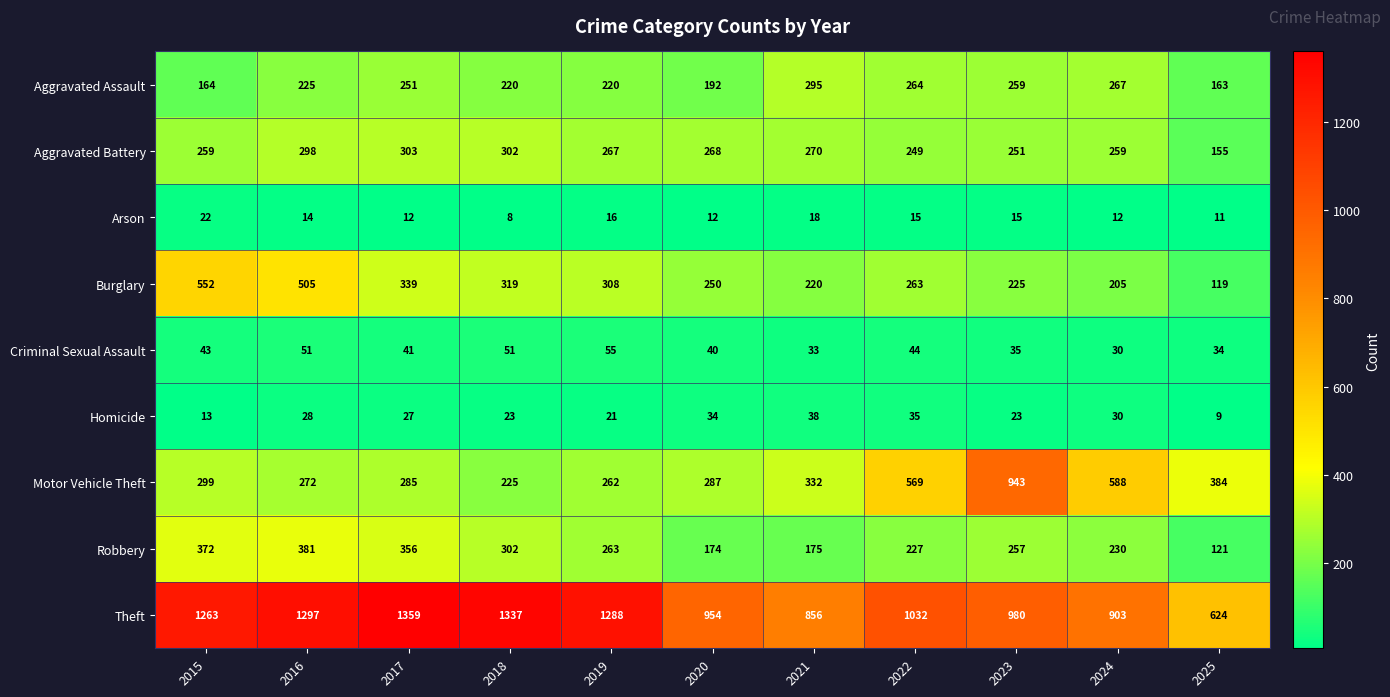

At which category does the chart reach its peak across all series?

2017